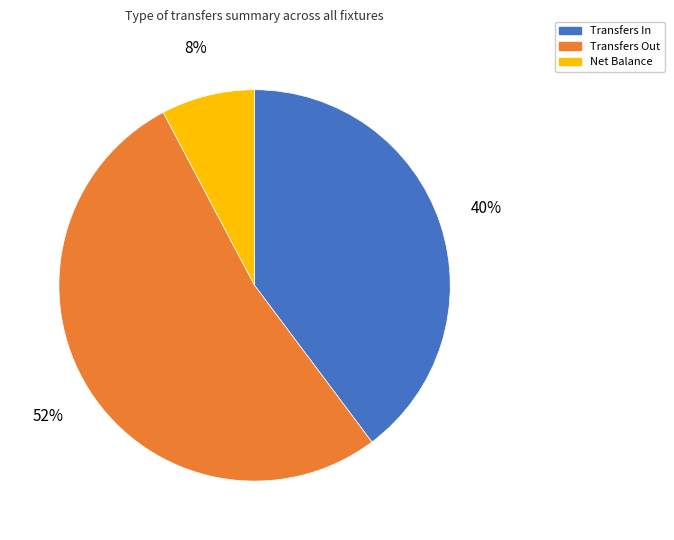

To the nearest percent, what is the average slice percentage?

33%